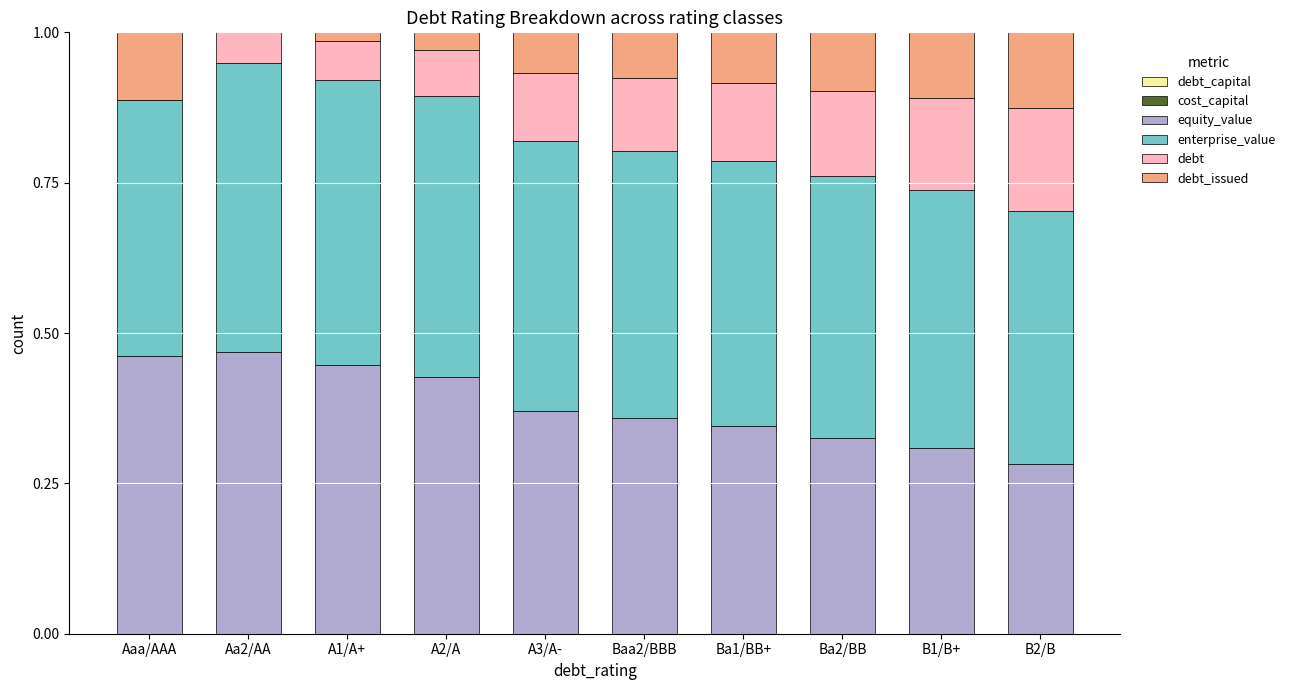

Does the chart contain stacked bars?

Yes